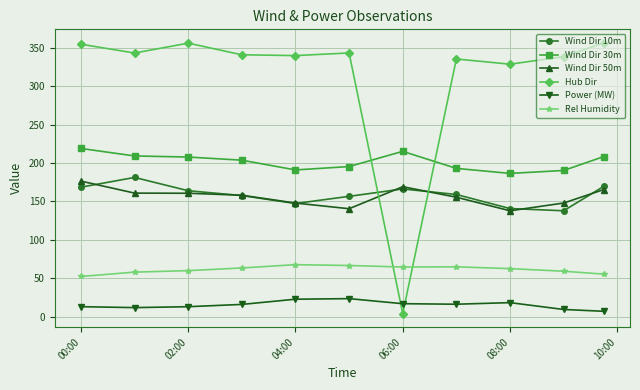

What is the value of the Rel Humidity point at the 7th from the left?

64.5